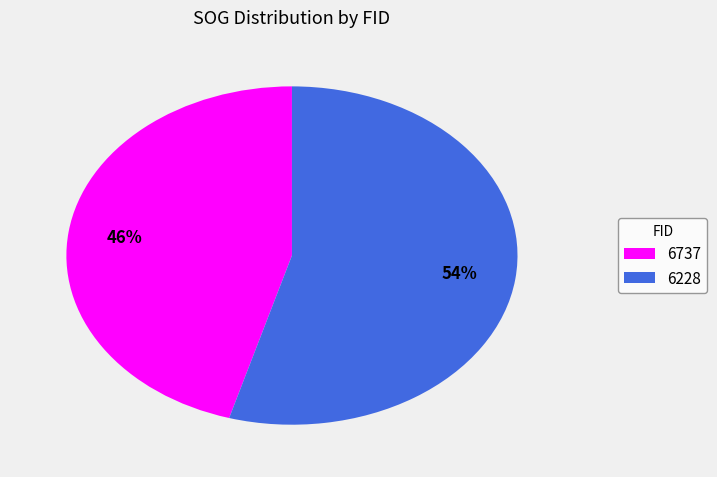

Count the number of slices in the pie.

2